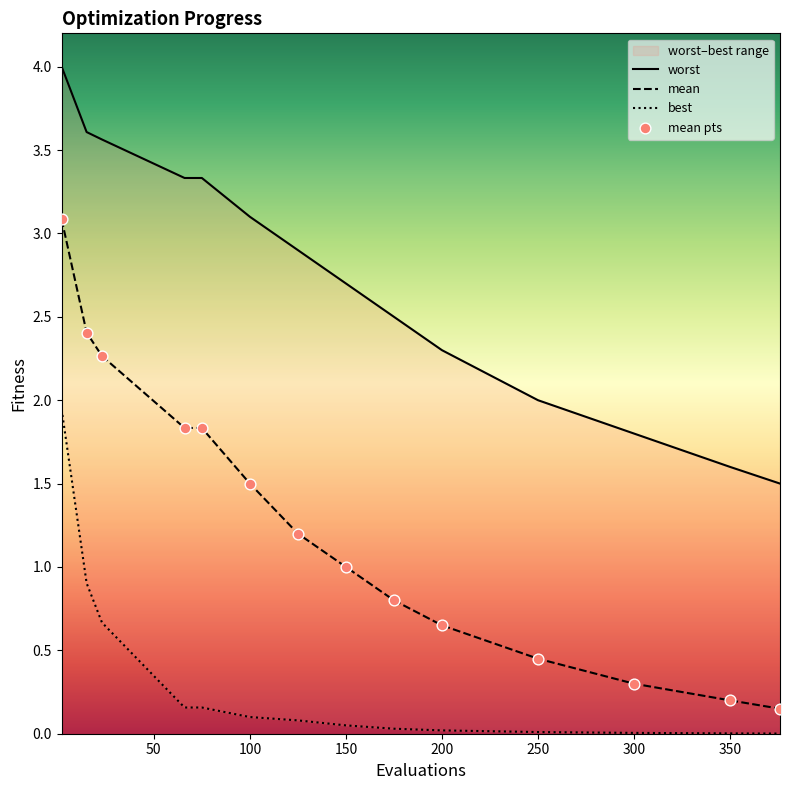

Which series has the largest total across all categories?

worst